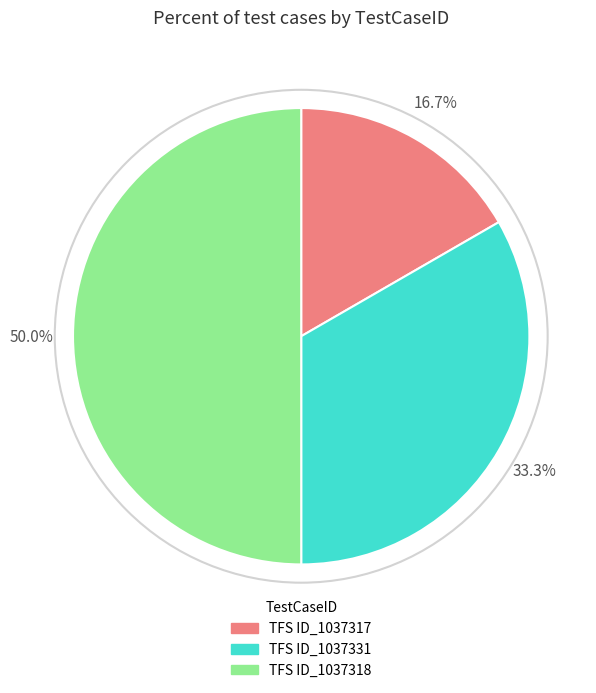

The TFS ID_1037318 slice represents 50% of the pie. True or false?

True